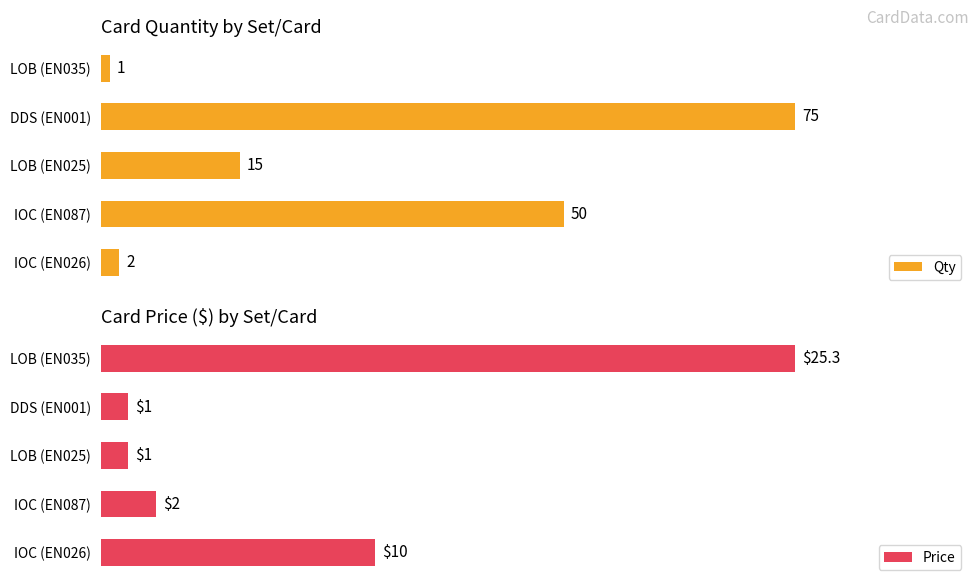

What is the difference between the maximum and minimum values in the Price series?

24.3